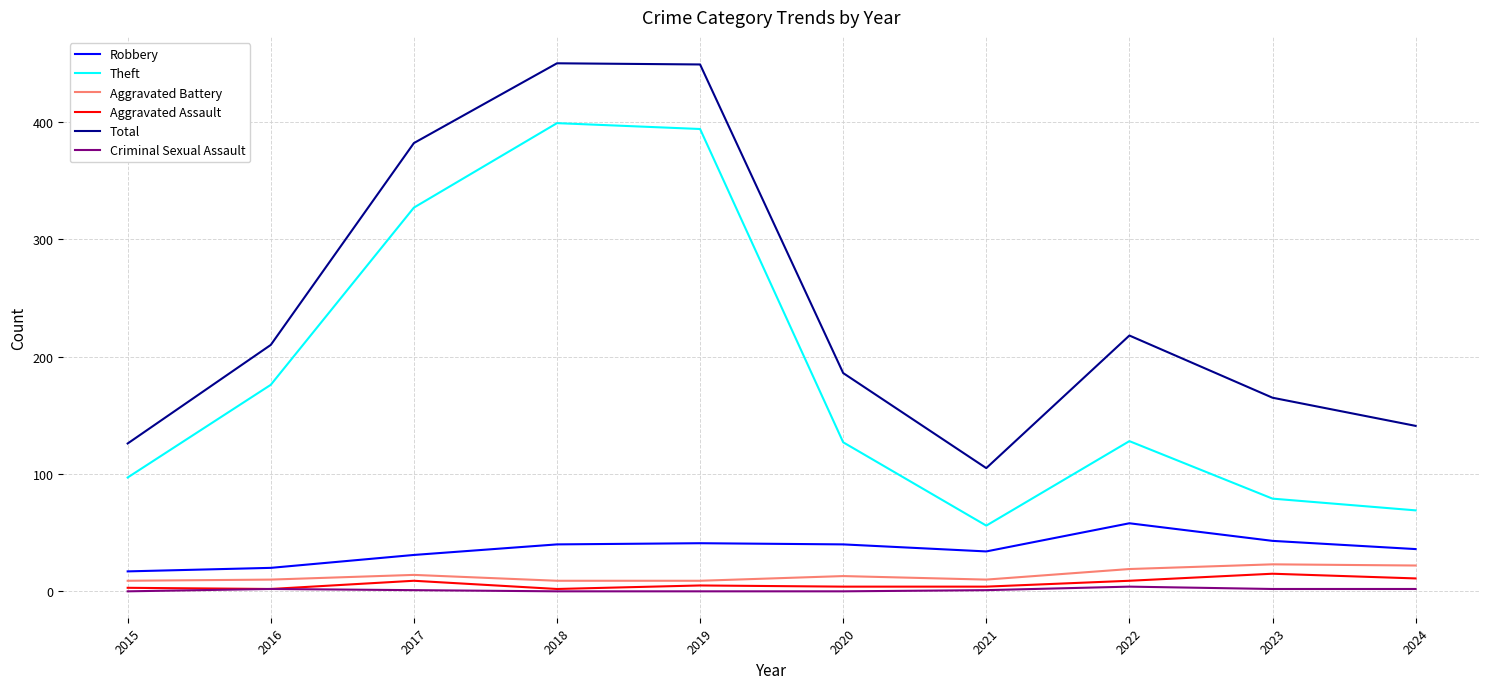

Which series has the largest total across all categories?

Total